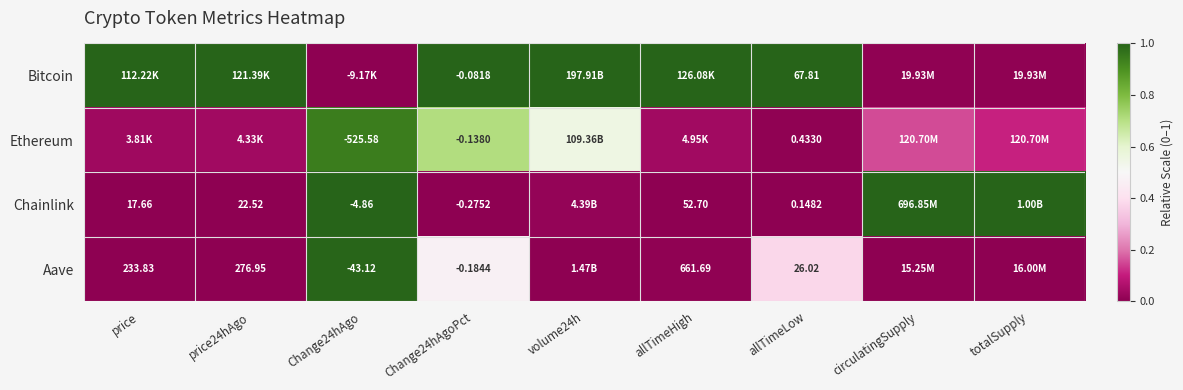

How many distinct data groups are displayed?

4